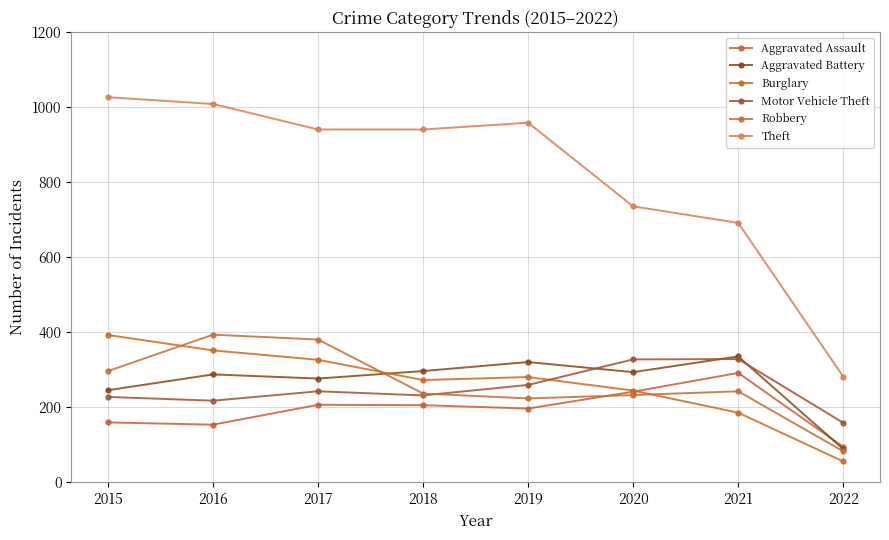

What is the difference between the Aggravated Battery values at 2015 and 2022?

157